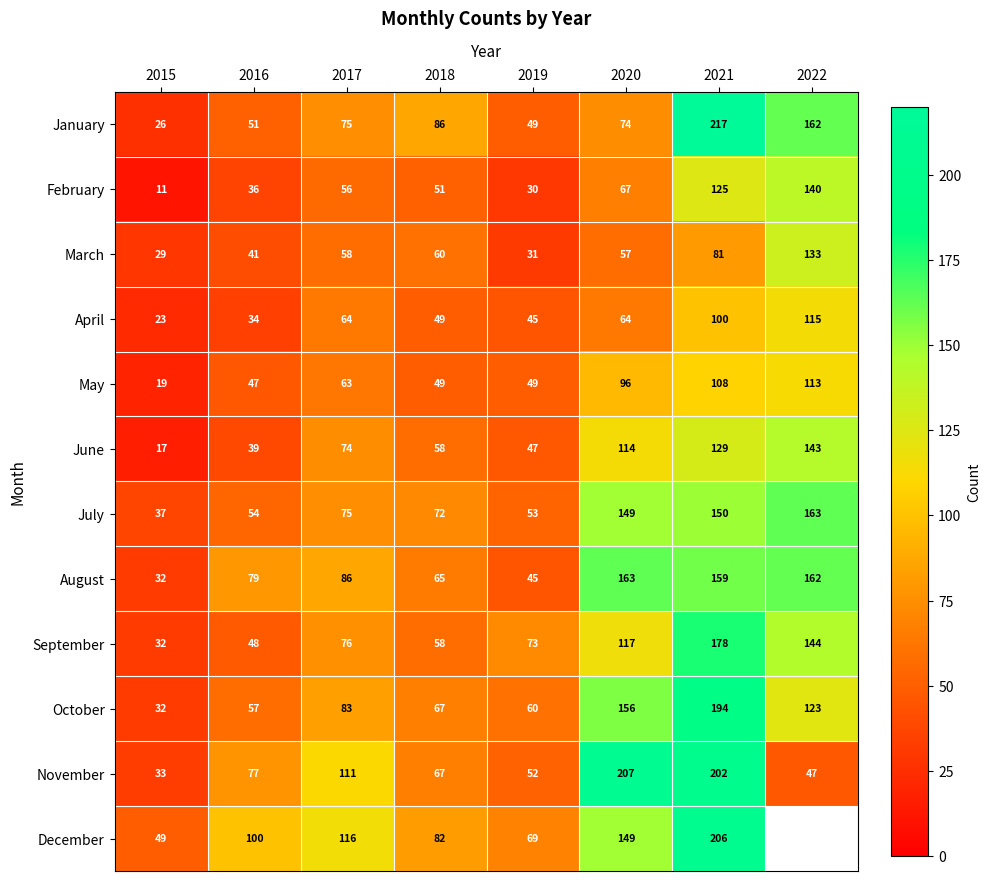

What is the maximum value for October?

194